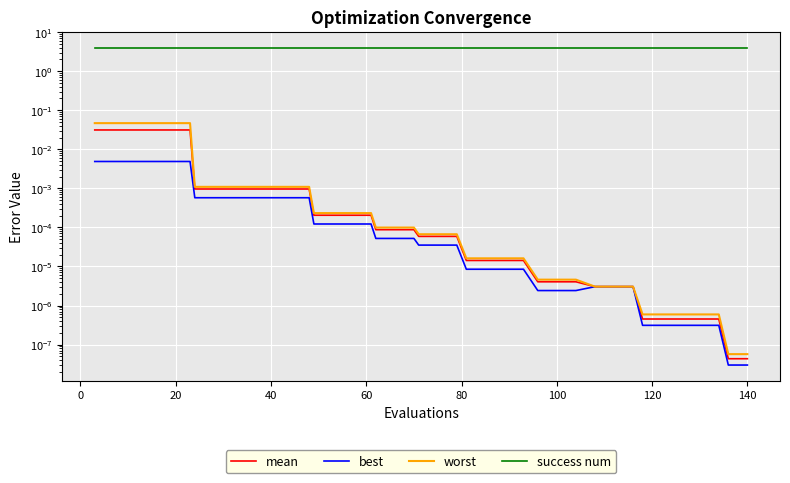

True or false: mean has more than 2 points higher than both neighbors.

False